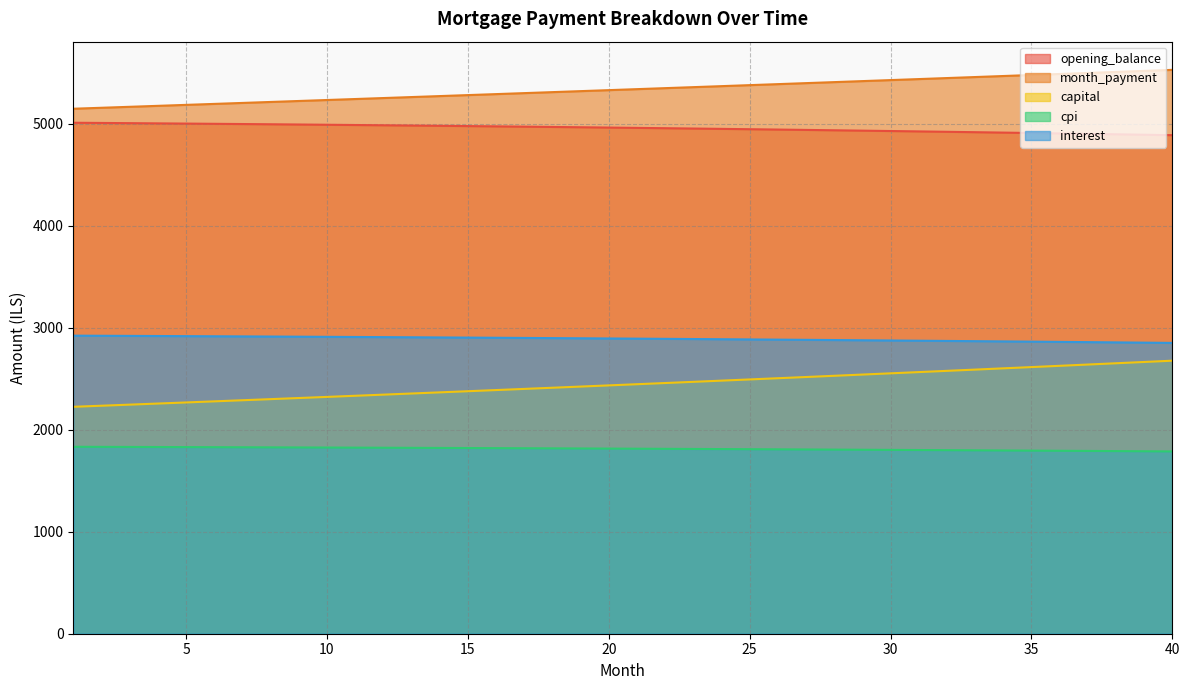

Which category has the lowest value across all series?

40